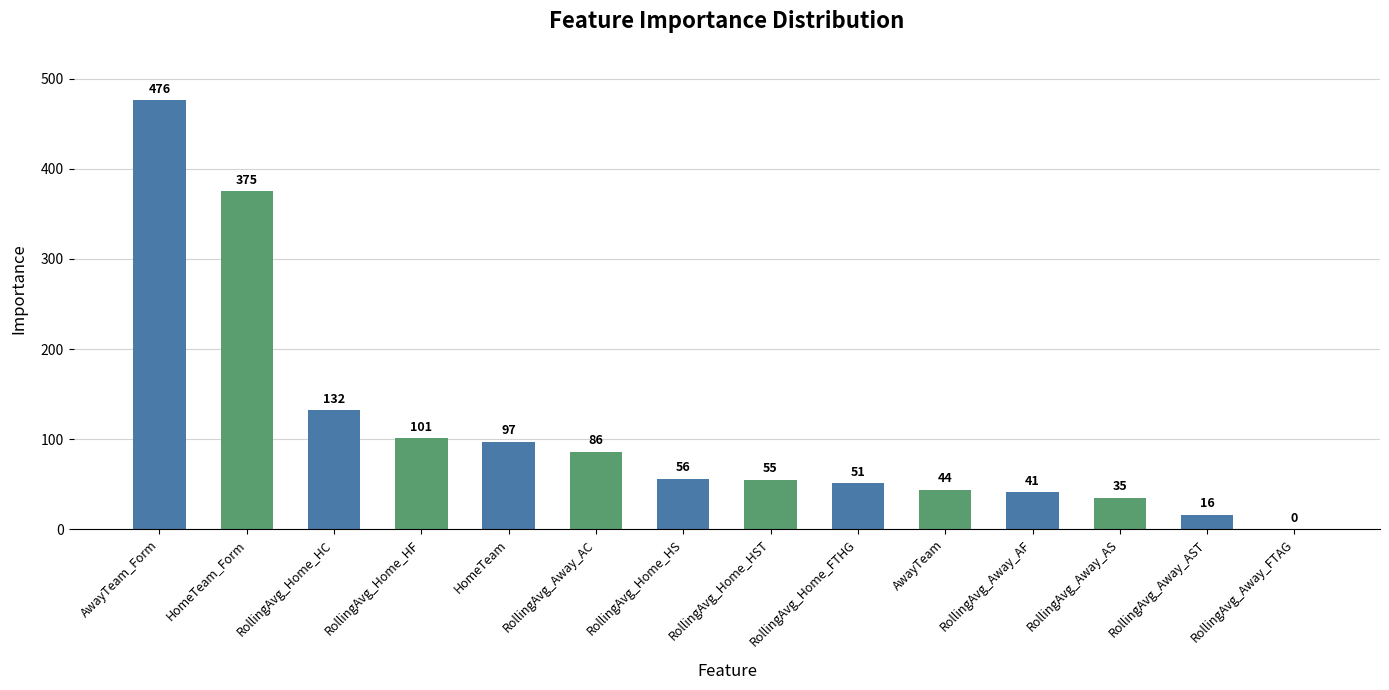

What is the sum of all values?

1565